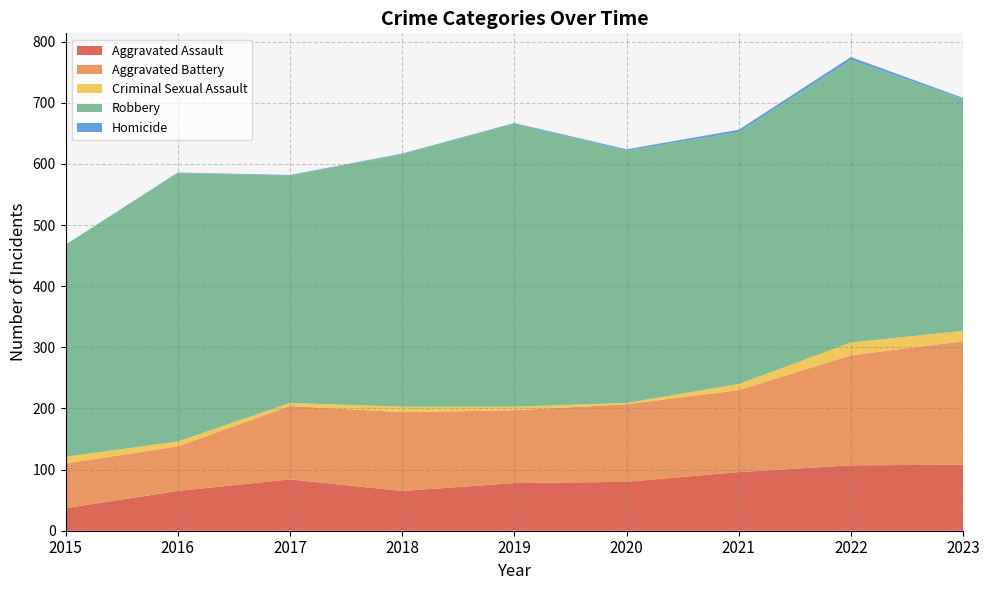

Reading left to right, list all the values displayed in this chart.

Aggravated Assault: 37	65	84	65	78	80	96	107	108
Aggravated Battery: 73	73	120	129	119	127	134	180	202
Criminal Sexual Assault: 11	8	5	9	6	2	10	21	17
Robbery: 347	439	372	413	463	413	412	462	379
Homicide: 0	1	1	1	1	2	4	5	2